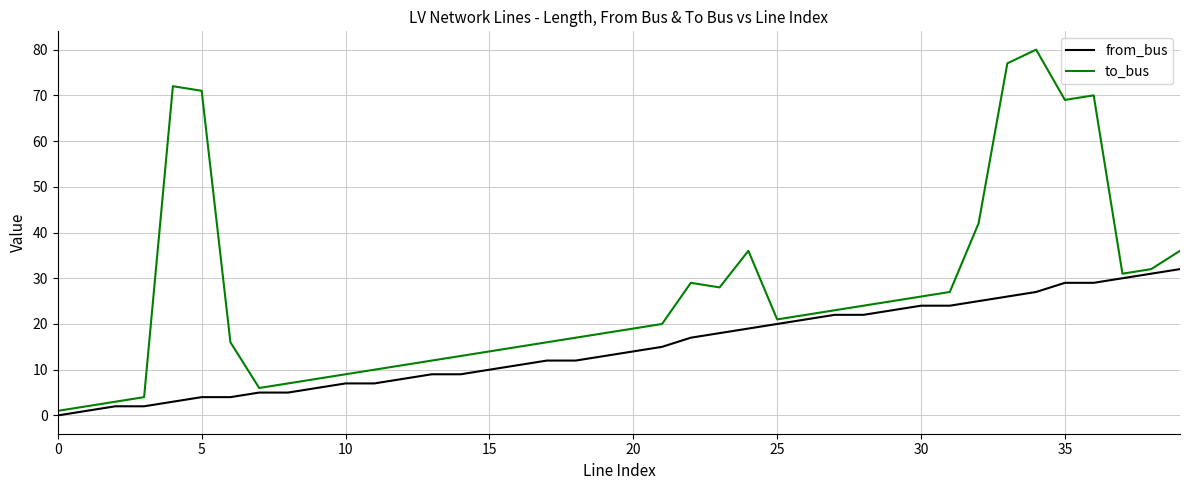

What is the difference between the maximum and minimum values in the from_bus series?

32